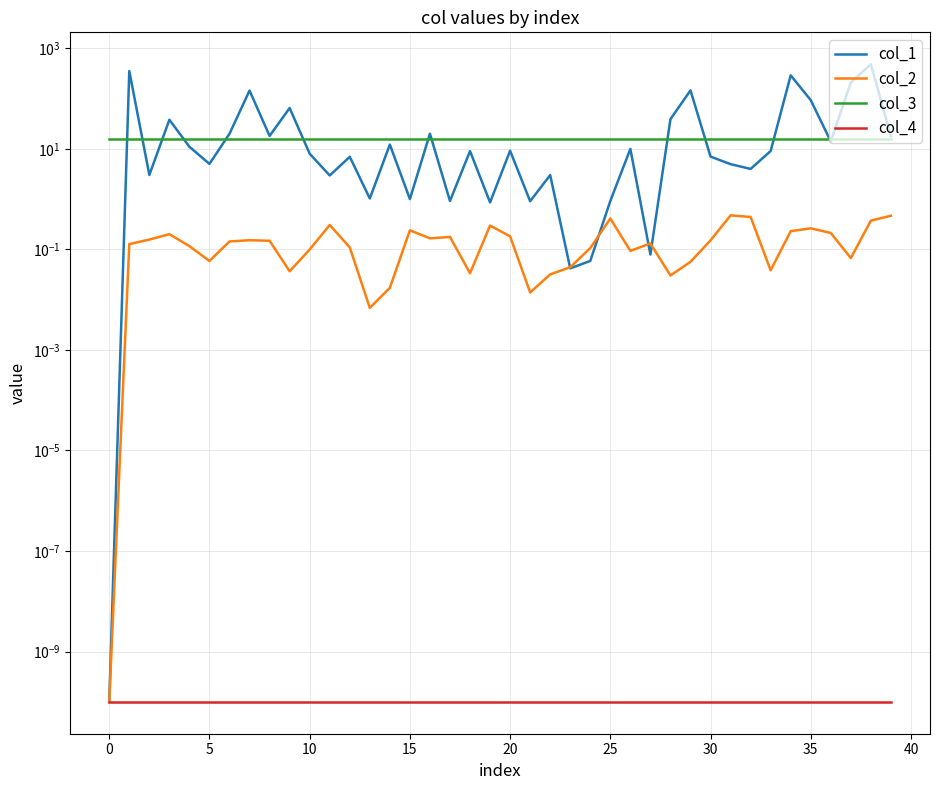

How many interior local peaks does the col_2 series have?

10